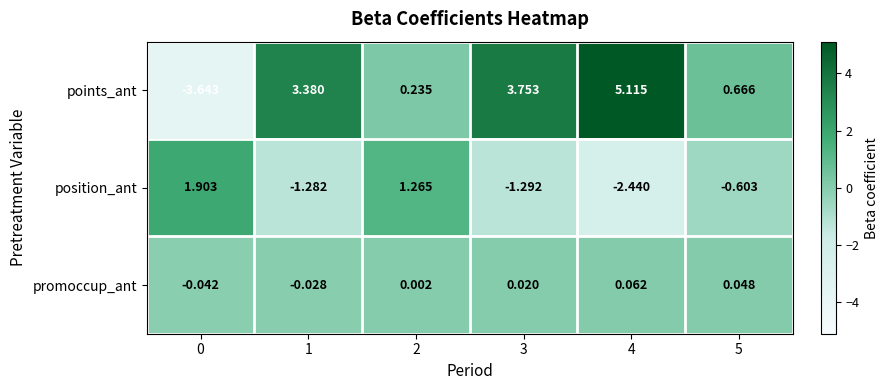

Count the number of categories in the chart.

6